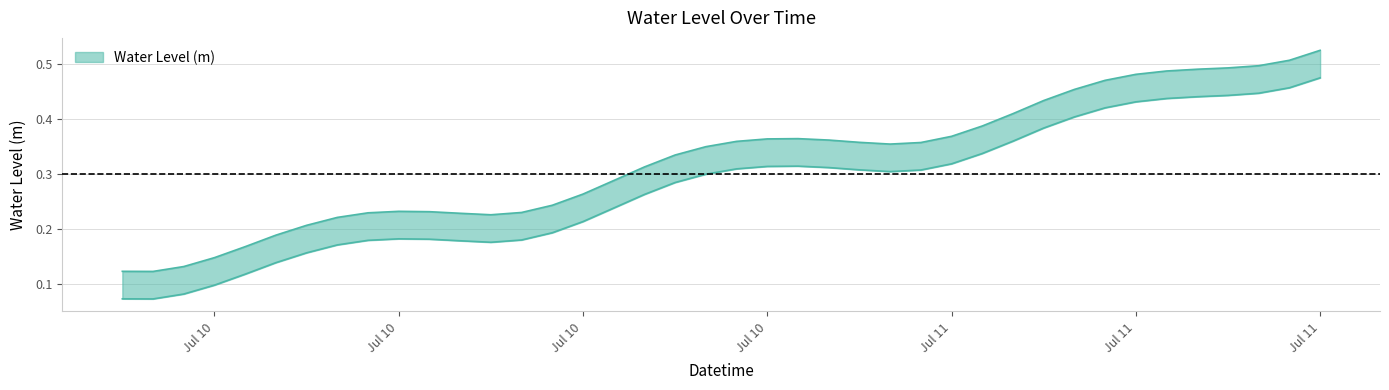

What is the average value?

0.3